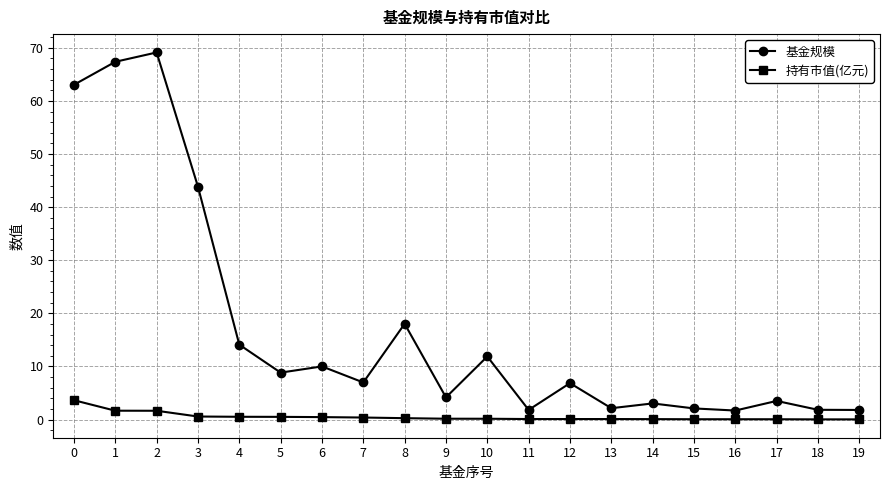

True or false: 持有市值(亿元) and 基金规模 cross at least once.

False